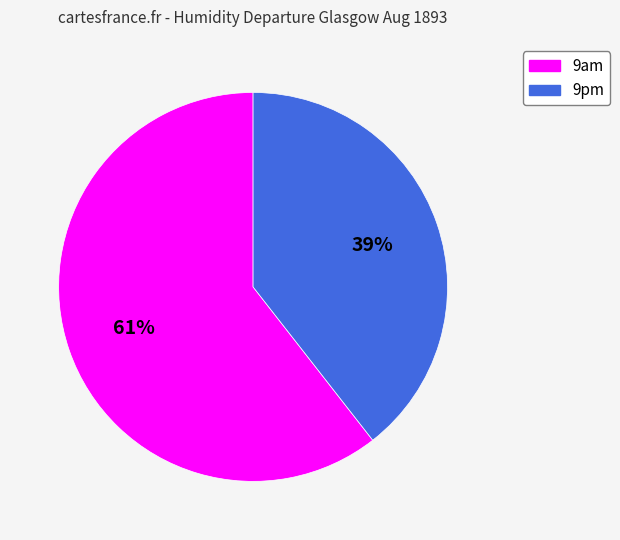

To the nearest percent, what is the average slice percentage?

50%